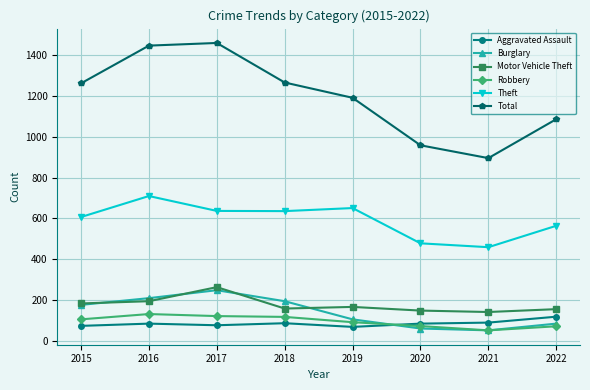

What is the greatest value displayed?

1461